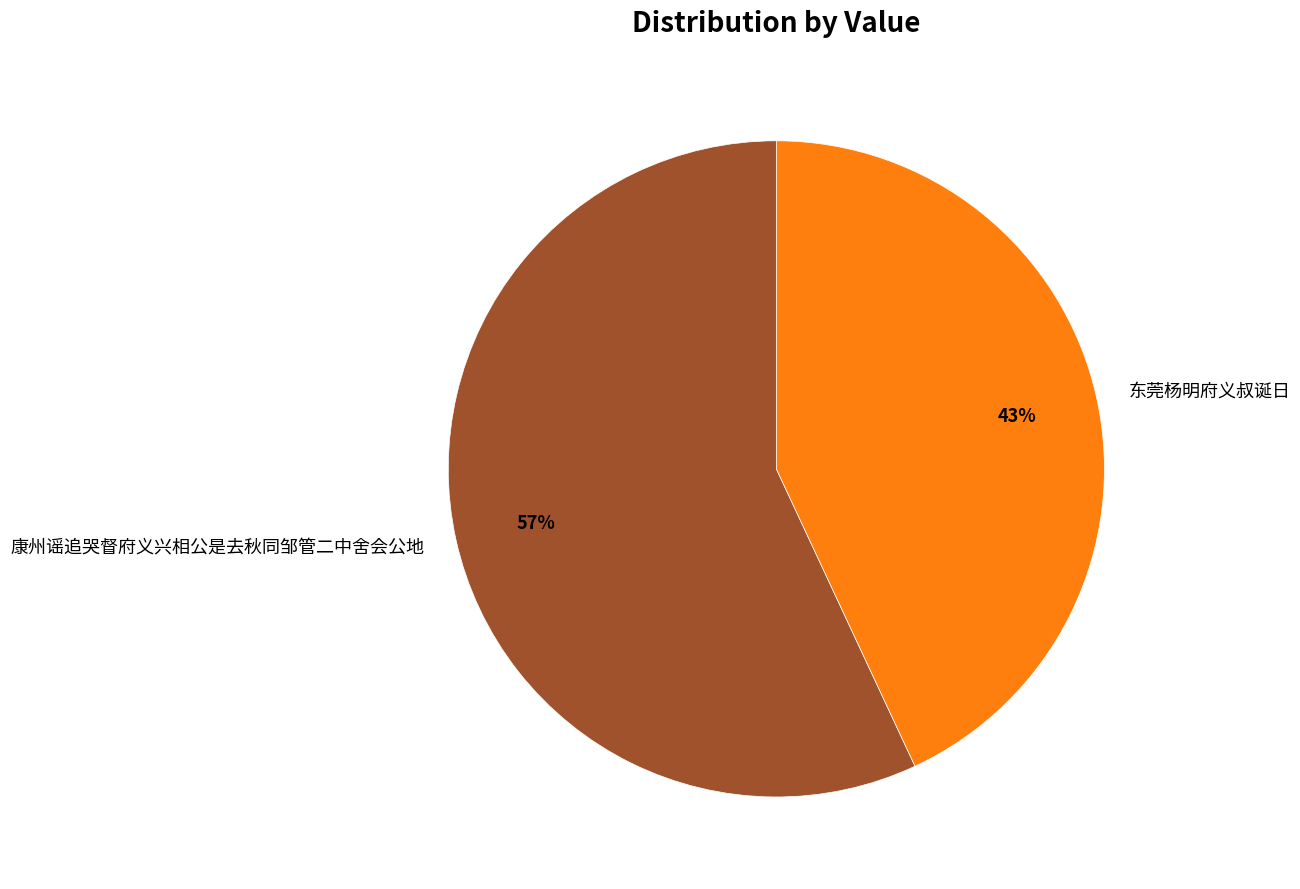

Between 东莞杨明府义叔诞日 and 康州谣追哭督府义兴相公是去秋同邹管二中舍会公地, which is larger?

康州谣追哭督府义兴相公是去秋同邹管二中舍会公地